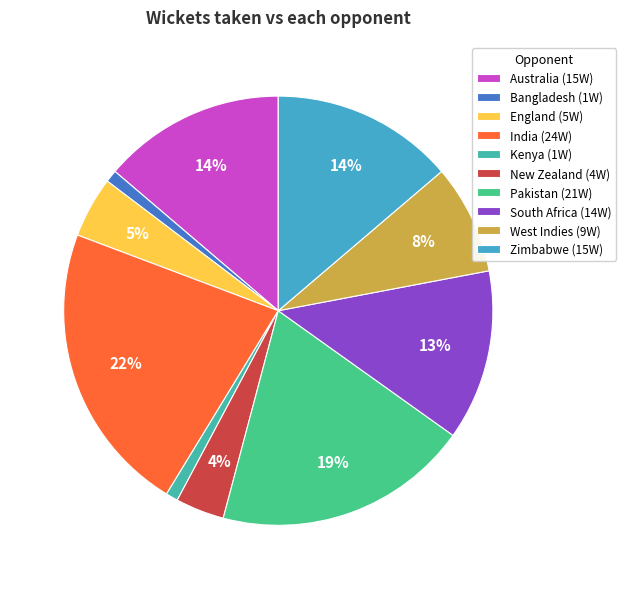

Does Kenya represent more than half of the total?

No